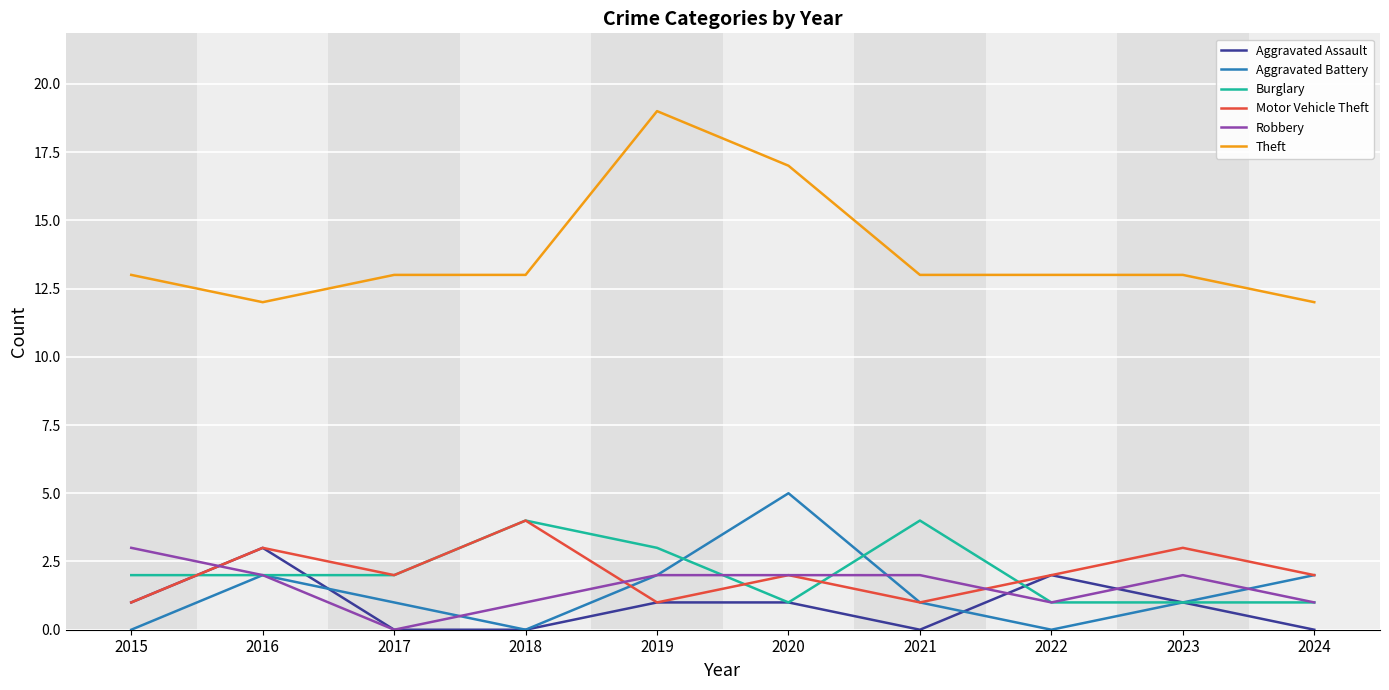

Reading left to right, transcribe all the data shown in this chart.

Aggravated Assault: 1	3	0	0	1	1	0	2	1	0
Aggravated Battery: 0	2	1	0	2	5	1	0	1	2
Burglary: 2	2	2	4	3	1	4	1	1	1
Motor Vehicle Theft: 1	3	2	4	1	2	1	2	3	2
Robbery: 3	2	0	1	2	2	2	1	2	1
Theft: 13	12	13	13	19	17	13	13	13	12